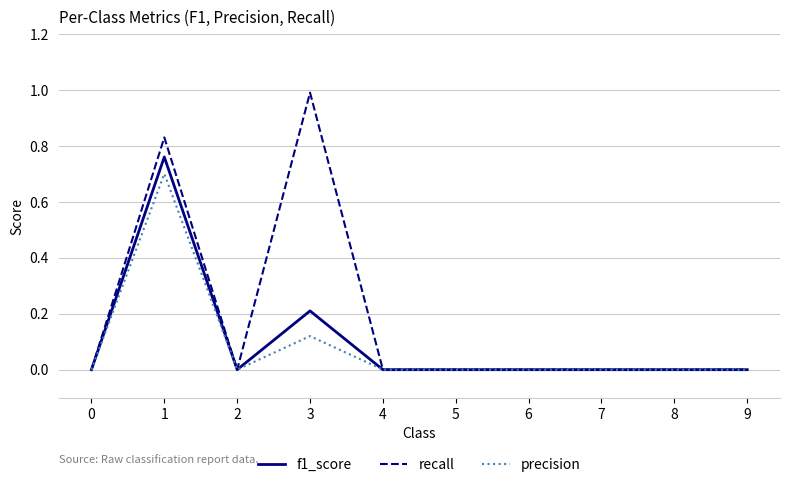

Which series changed the most between 1 and 5?

recall